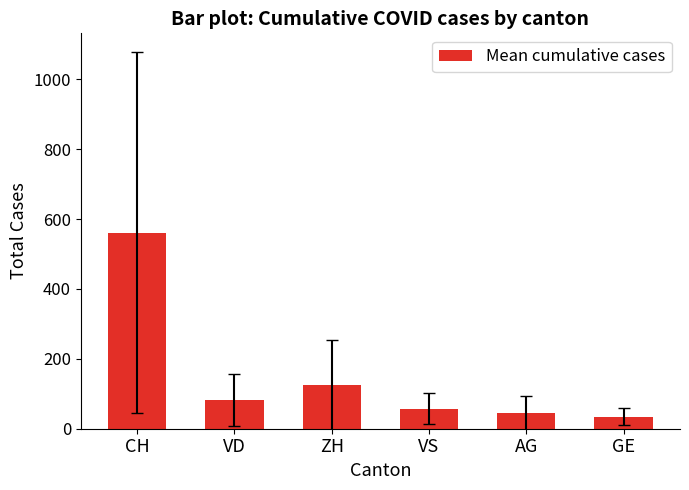

Does the chart contain stacked bars?

No